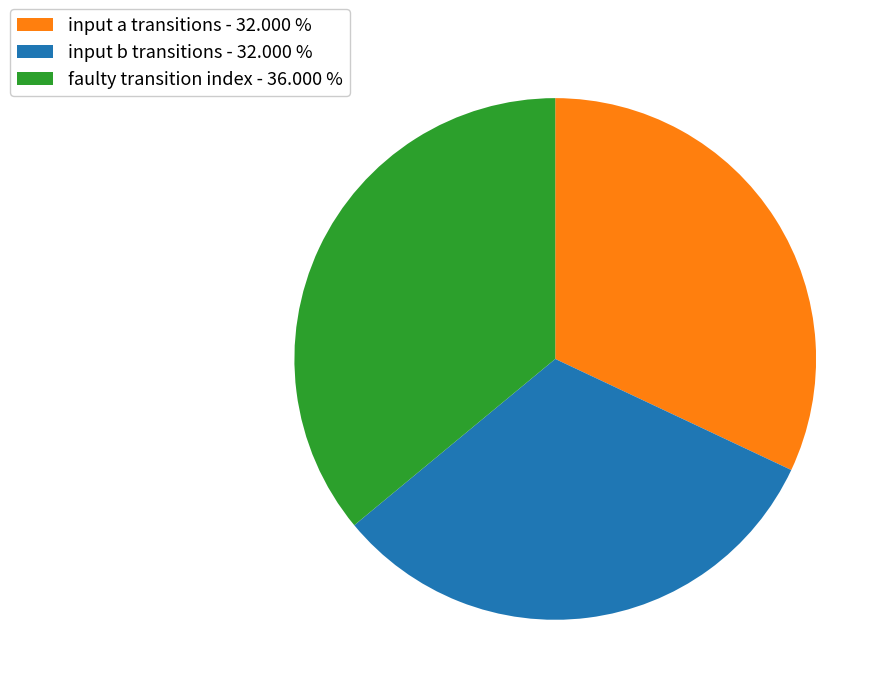

How many slices are in this pie chart?

3